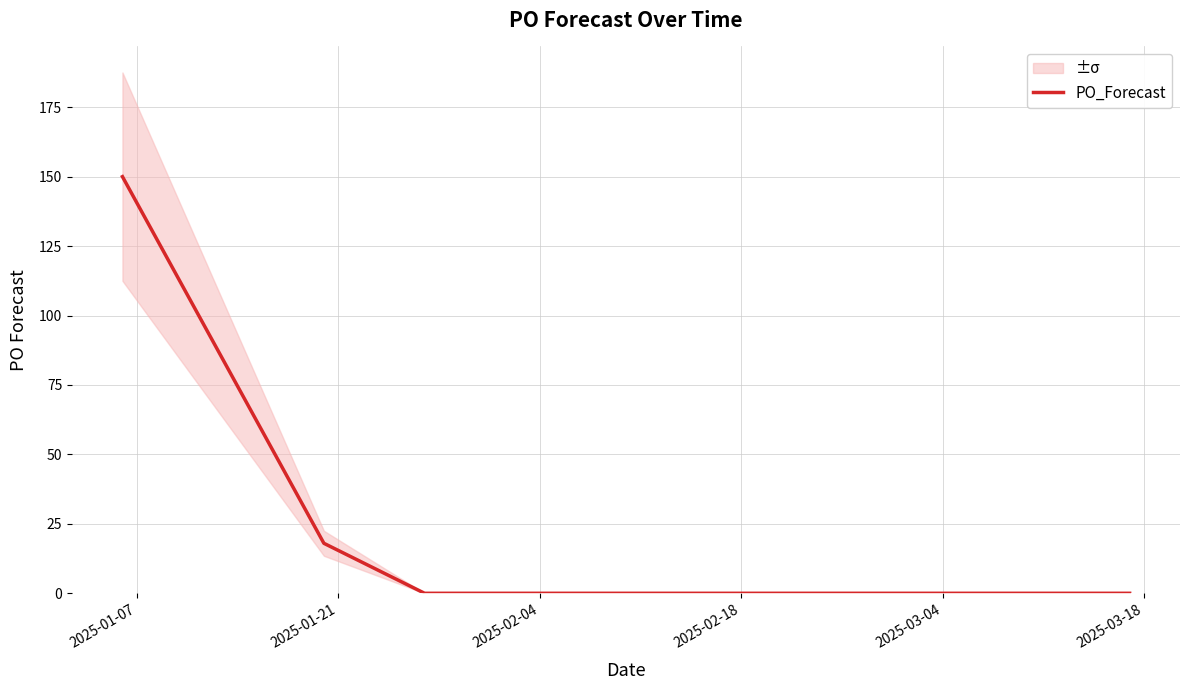

What is the maximum value shown in the chart?

150